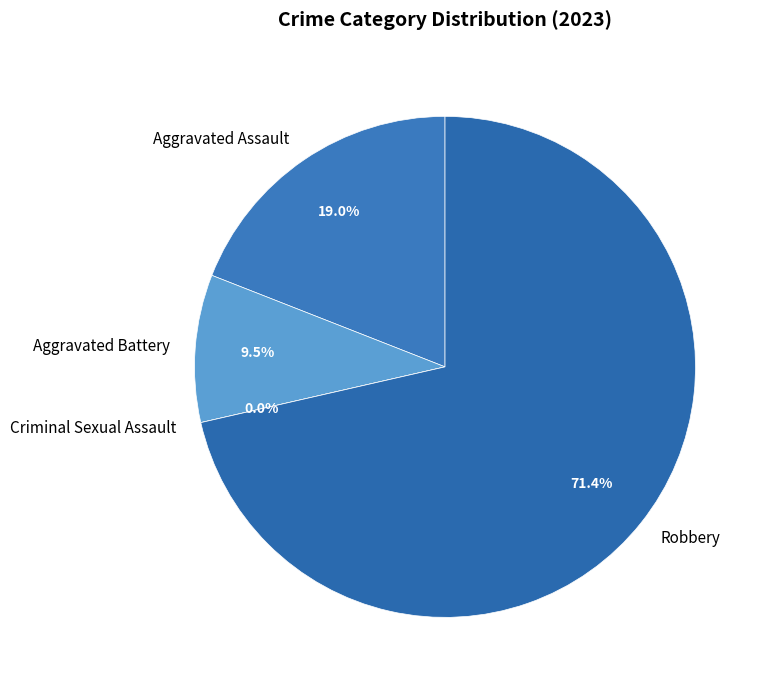

Combined, what portion of the pie is Aggravated Battery and Aggravated Assault?

28.6%